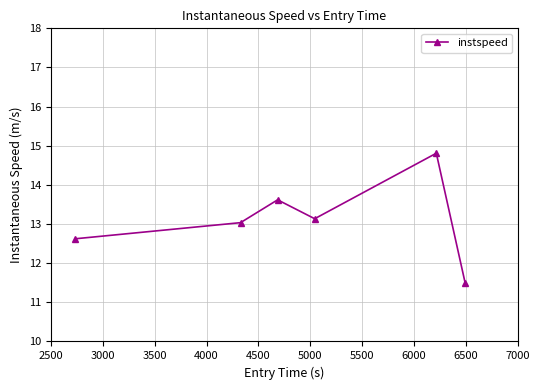

How many points are higher than both their immediate neighbors (excluding endpoints)?

2